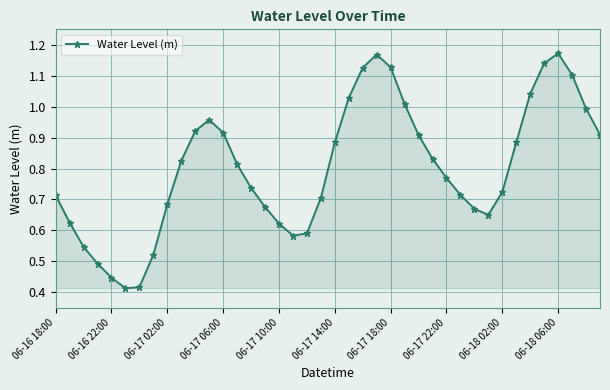

How many interior local valleys (lower than both neighbors) does the data have?

3